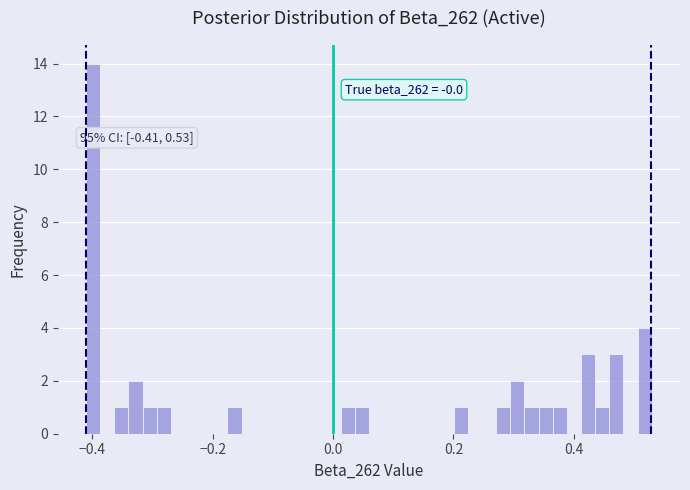

Around what value on the x-axis is the tallest bar? Give the approximate position of its centre, as read against the axis.

-0.40